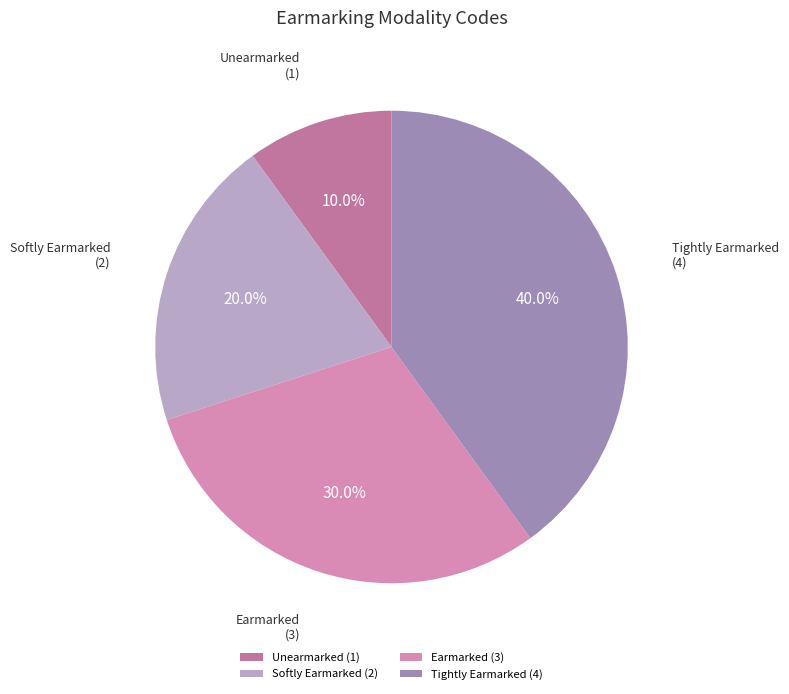

What is the ratio of the value at Softly Earmarked to the value at Earmarked?

0.7